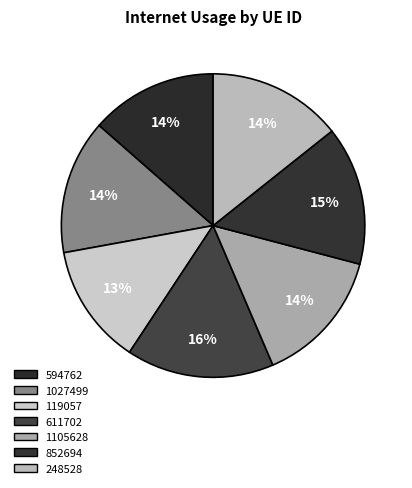

What is the change in value from 611702 to 1105628?

-10.2